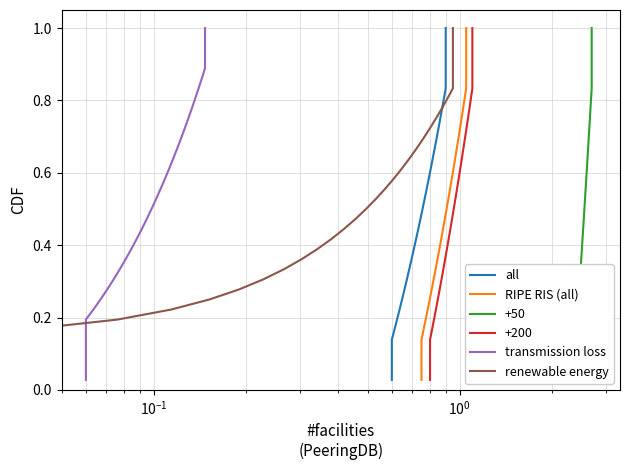

True or false: transmission loss and all cross at least once.

False